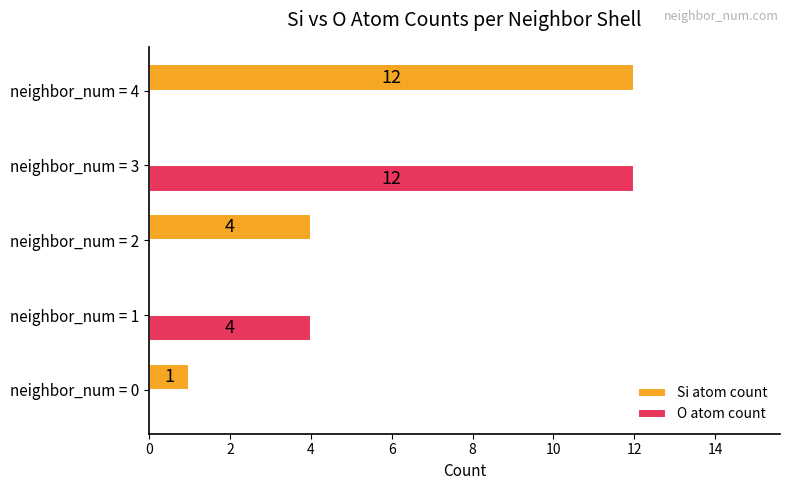

What are all the series names shown in the legend?

Si atom count, O atom count